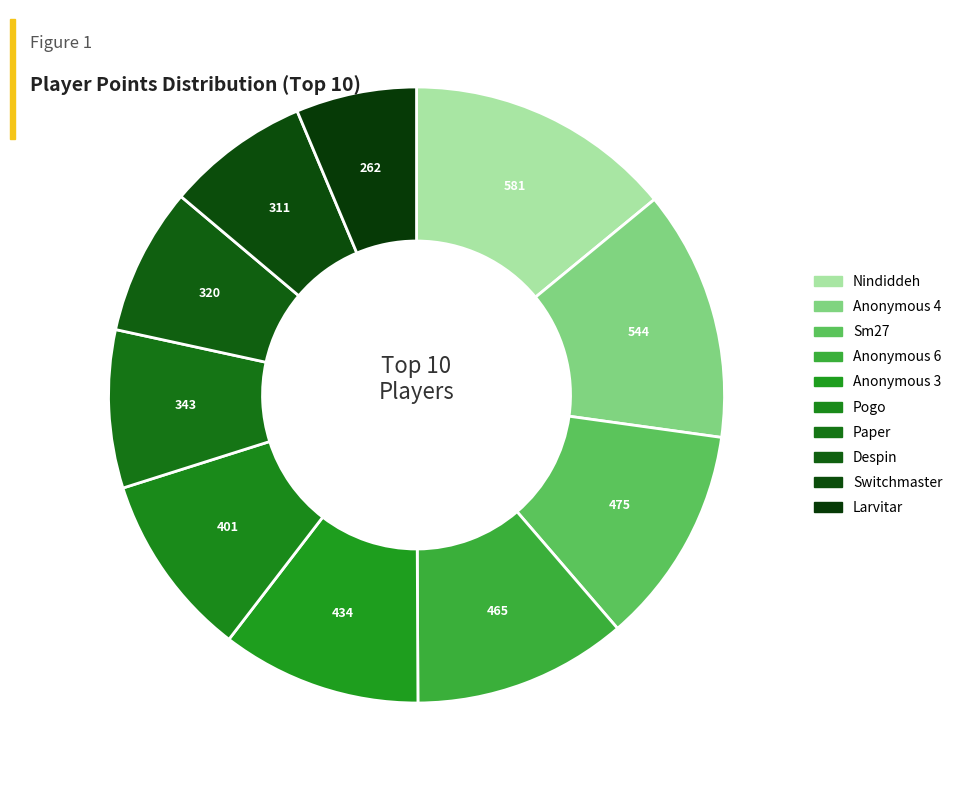

To the nearest percent, what is the difference between the largest and smallest slice percentages?

8%